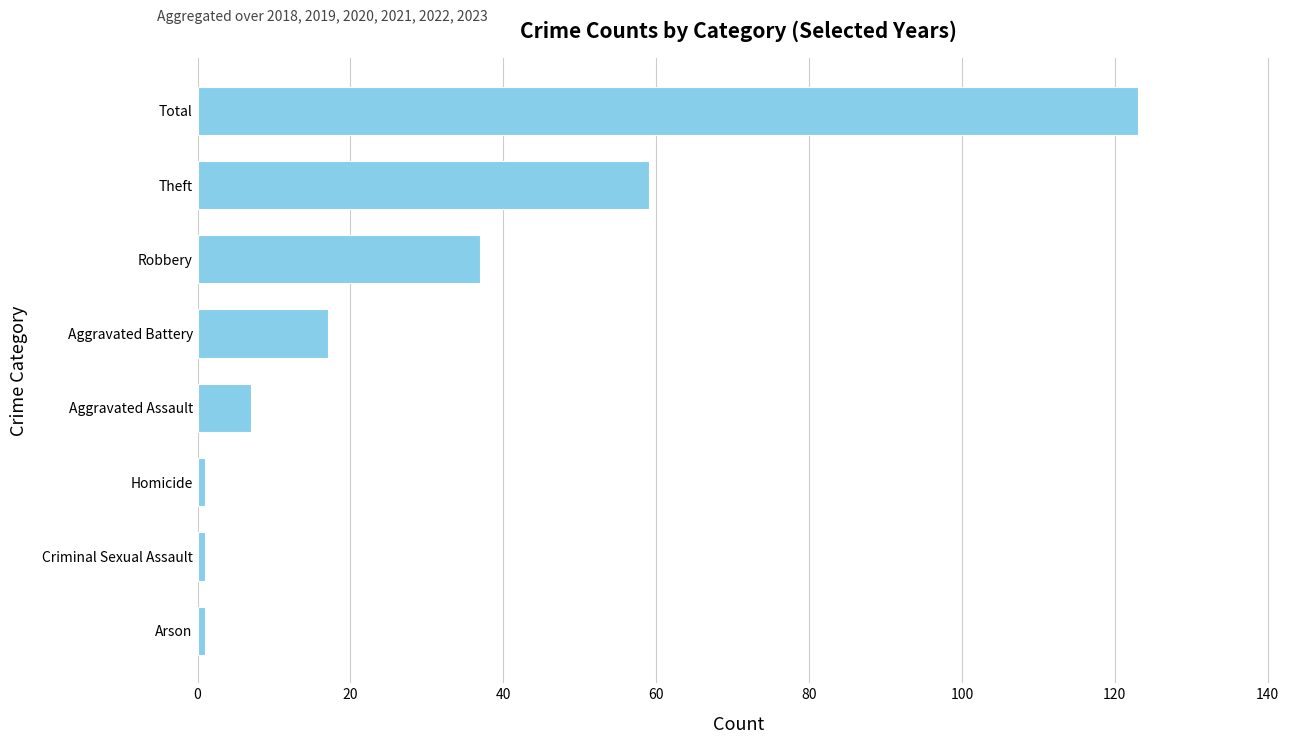

Reading bottom to top, what are all the values shown in this chart?

1	1	1	7	17	37	59	123